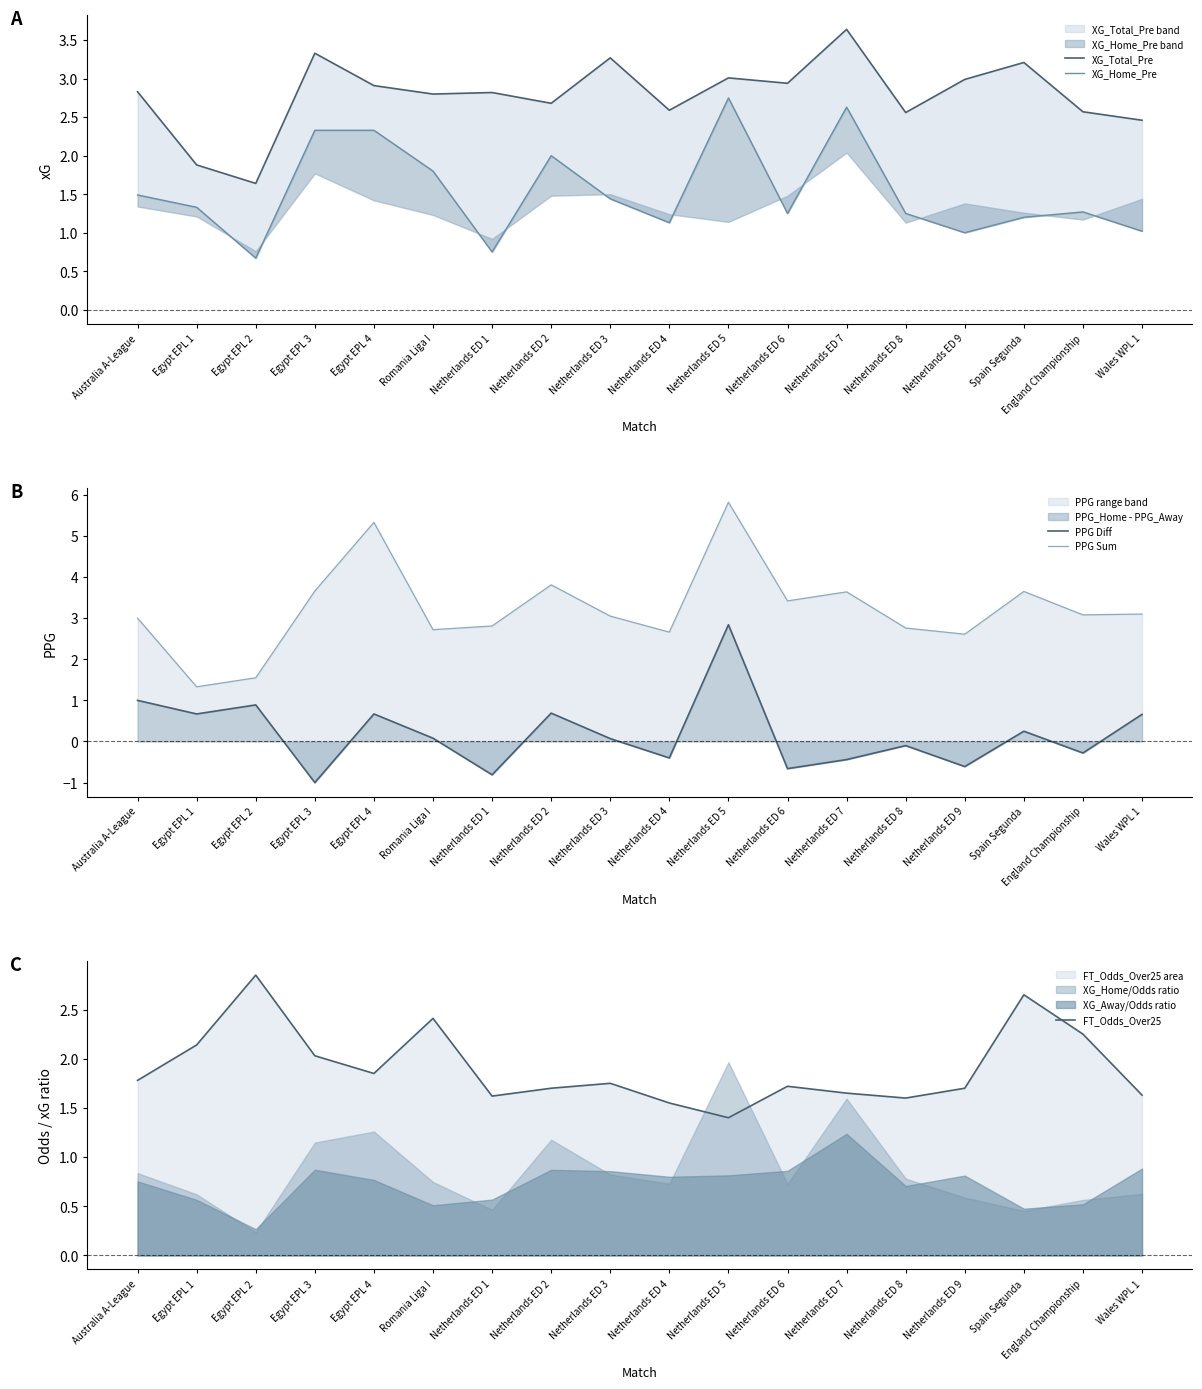

Reading left to right, transcribe all the data shown in this chart.

XG_Total_Pre: 2.8	1.9	1.6	3.3	2.9	2.8	2.8	2.7	3.3	2.6	3.0	2.9	3.6	2.6	3.0	3.2	2.6	2.5
XG_Home_Pre: 1.5	1.3	0.7	2.3	2.3	1.8	0.8	2.0	1.4	1.1	2.8	1.2	2.6	1.2	1.0	1.2	1.3	1.0
PPG Diff: 1.0	0.7	0.9	-1.0	0.7	0.1	-0.8	0.7	0.1	-0.4	2.8	-0.7	-0.4	-0.1	-0.6	0.2	-0.3	0.7
PPG Sum: 3.0	1.3	1.6	3.7	5.3	2.7	2.8	3.8	3.0	2.7	5.8	3.4	3.6	2.8	2.6	3.6	3.1	3.1
FT_Odds_Over25: 1.8	2.1	2.9	2.0	1.9	2.4	1.6	1.7	1.8	1.6	1.4	1.7	1.6	1.6	1.7	2.6	2.2	1.6